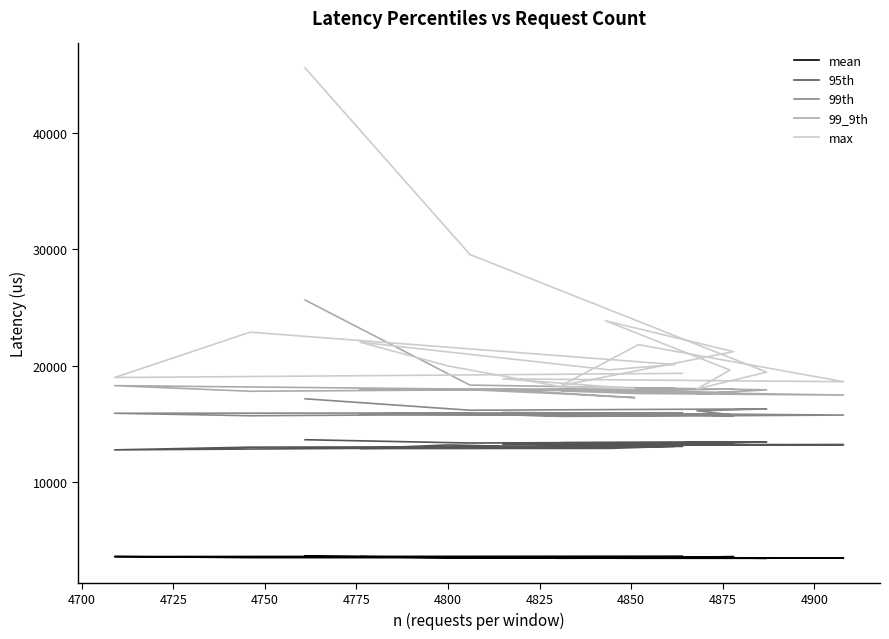

True or false: 99_9th and max cross at least once.

False